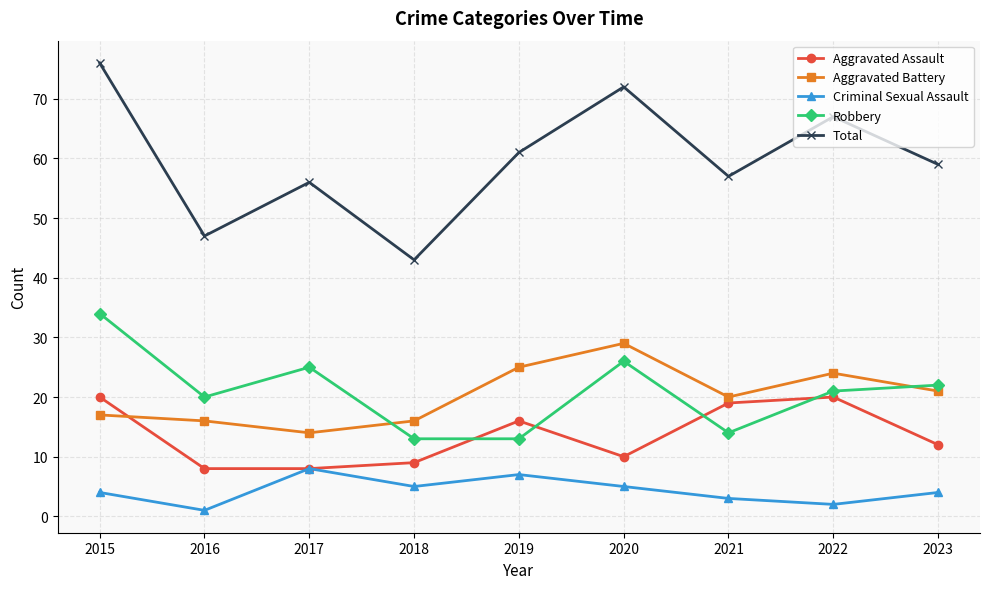

How many interior local valleys does the Total series have?

3